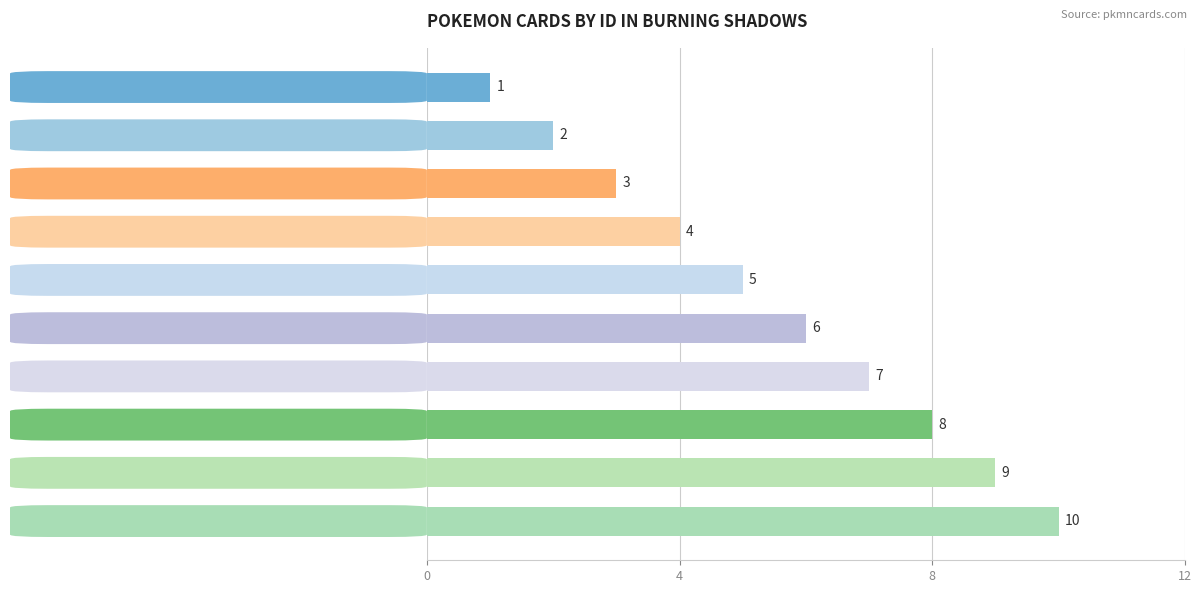

Between Caterpie and Oddish, which is larger?

Oddish